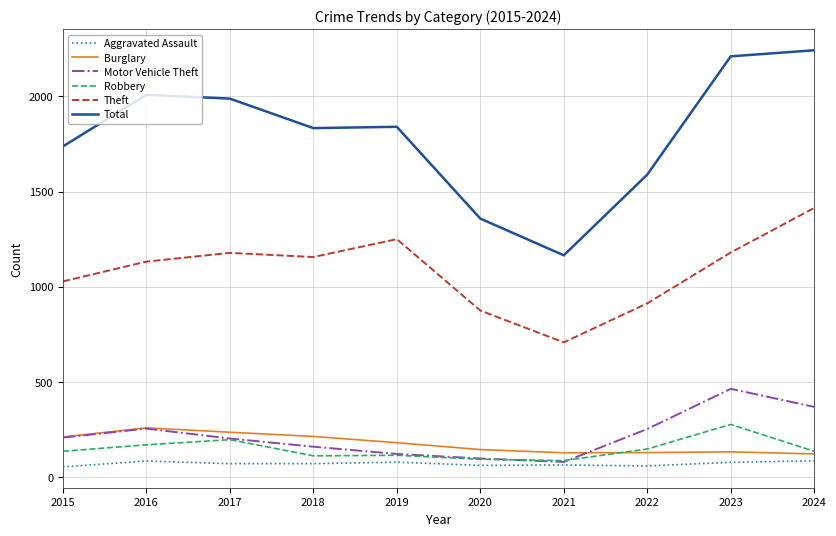

How many lines are shown in the chart?

6